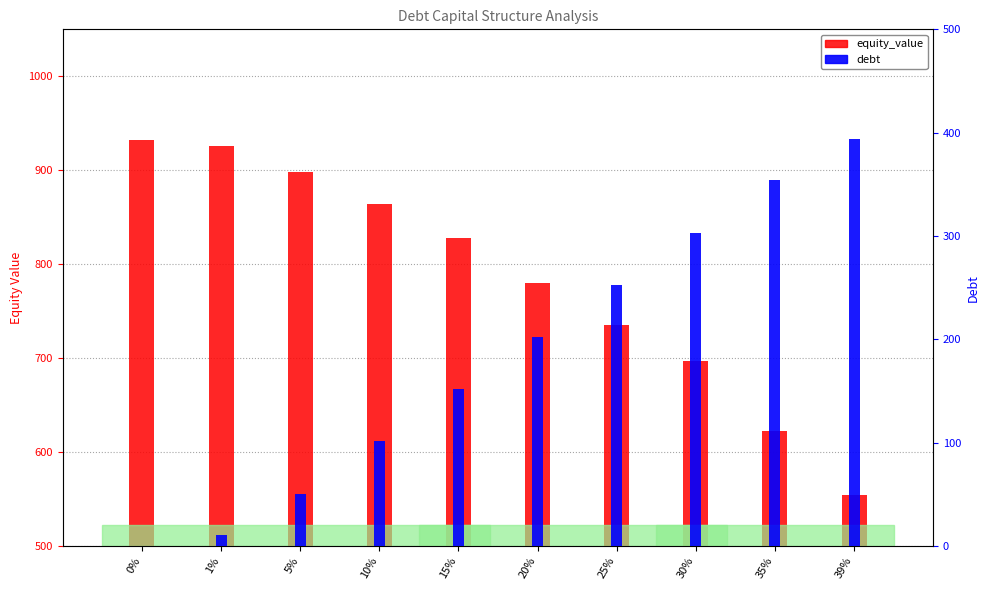

How many bars are there in each group?

2